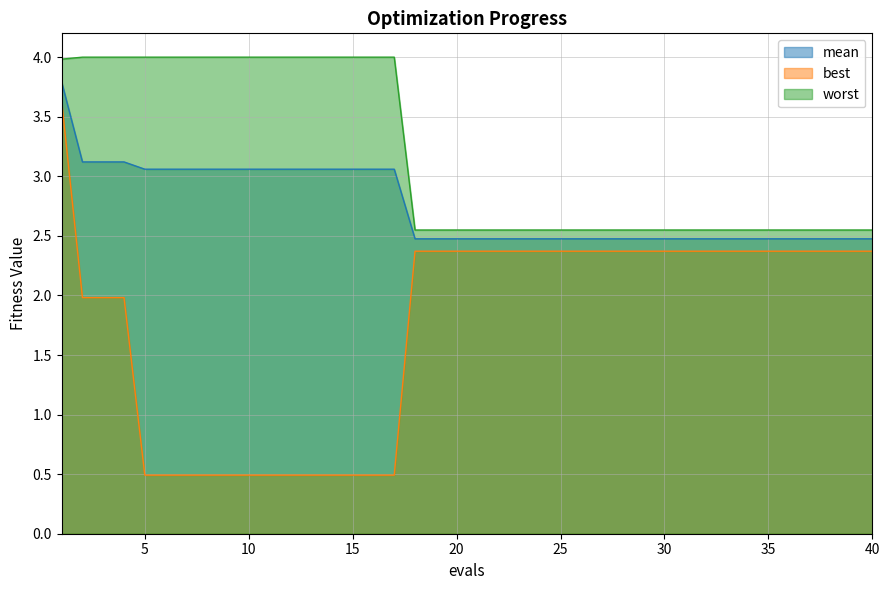

Reading right to left, list all the values displayed in this chart.

mean: 2.5	2.5	2.5	2.5	2.5	2.5	2.5	2.5	2.5	2.5	2.5	2.5	2.5	2.5	2.5	2.5	2.5	2.5	2.5	2.5	2.5	2.5	2.5	3.1	3.1	3.1	3.1	3.1	3.1	3.1	3.1	3.1	3.1	3.1	3.1	3.1	3.1	3.1	3.1	3.8
best: 2.4	2.4	2.4	2.4	2.4	2.4	2.4	2.4	2.4	2.4	2.4	2.4	2.4	2.4	2.4	2.4	2.4	2.4	2.4	2.4	2.4	2.4	2.4	0.5	0.5	0.5	0.5	0.5	0.5	0.5	0.5	0.5	0.5	0.5	0.5	0.5	2.0	2.0	2.0	3.6
worst: 2.5	2.5	2.5	2.5	2.5	2.5	2.5	2.5	2.5	2.5	2.5	2.5	2.5	2.5	2.5	2.5	2.5	2.5	2.5	2.5	2.5	2.5	2.5	4.0	4.0	4.0	4.0	4.0	4.0	4.0	4.0	4.0	4.0	4.0	4.0	4.0	4.0	4.0	4.0	4.0